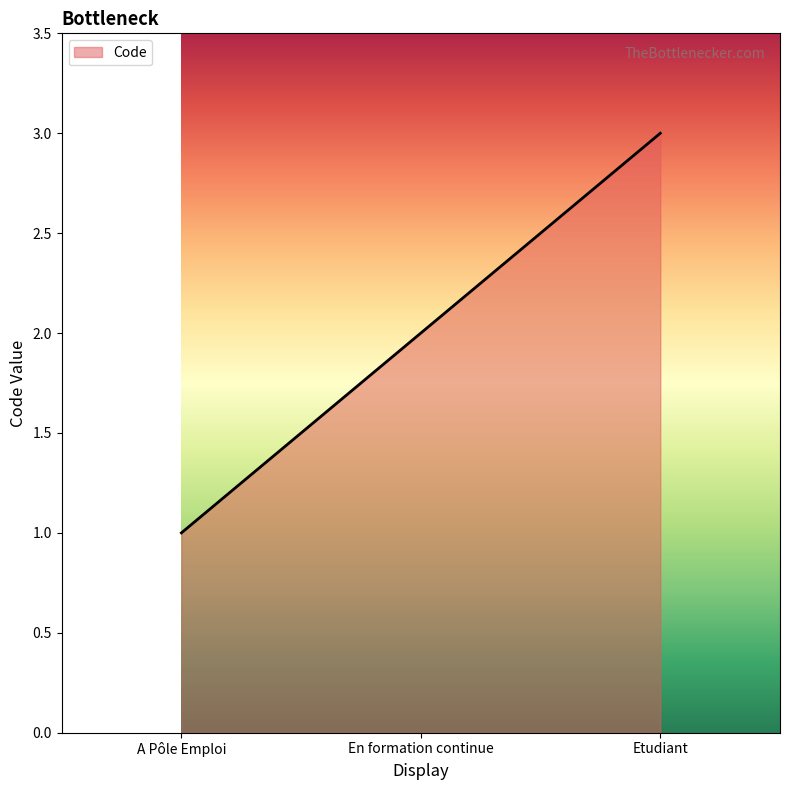

Read the value at A Pôle Emploi.

1